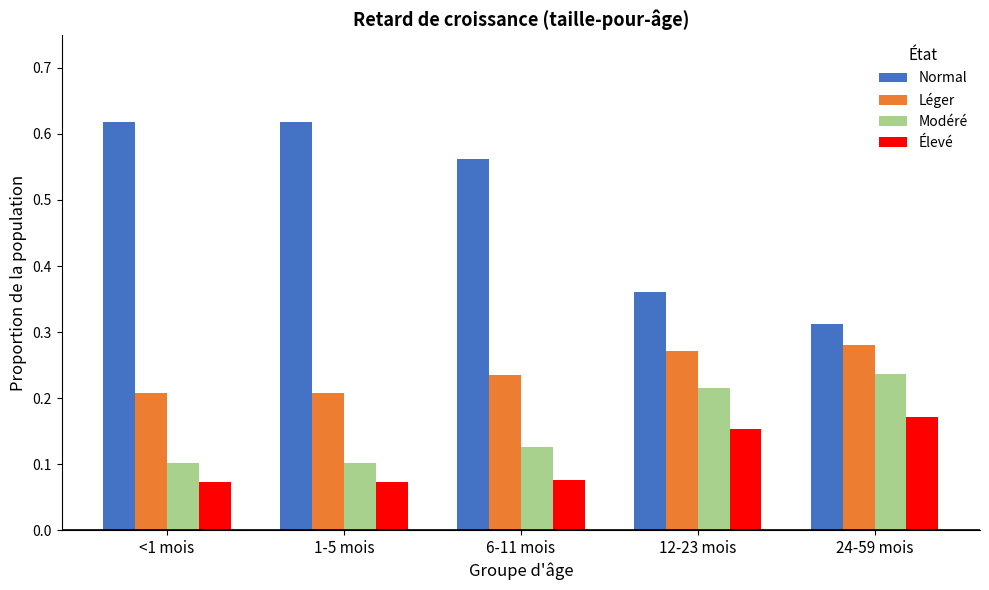

Is the value of Normal at 12-23 mois greater than the value of Léger at <1 mois?

Yes